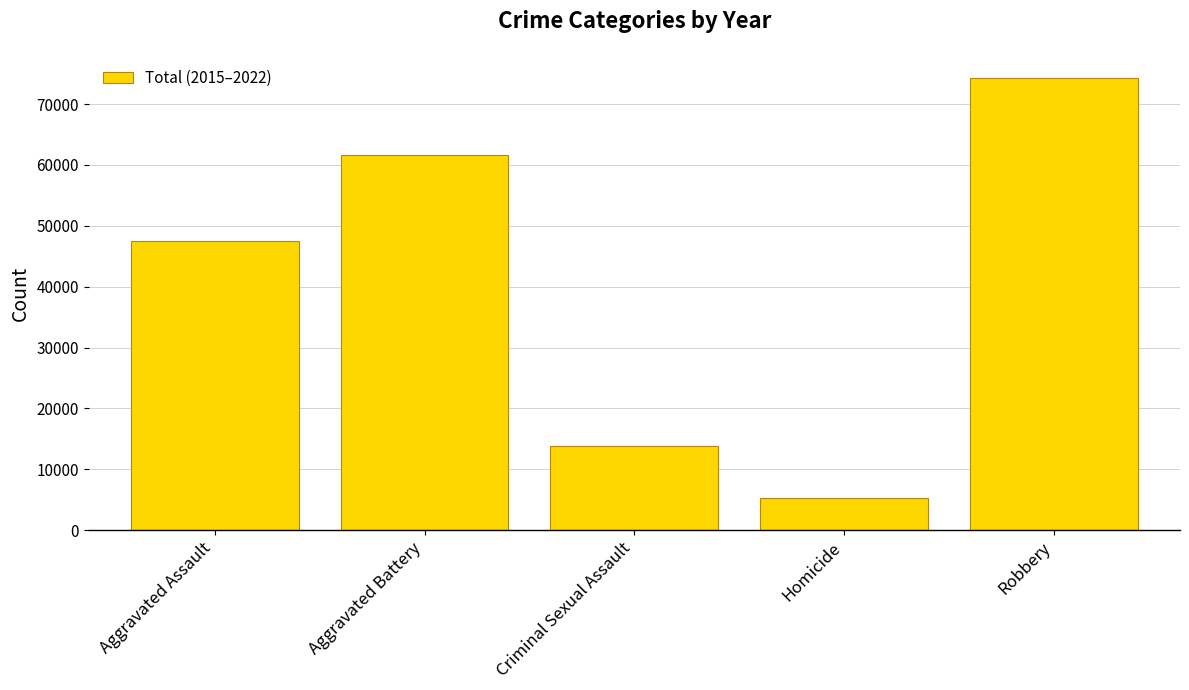

What is the value of the 2nd bar from the left?

61637